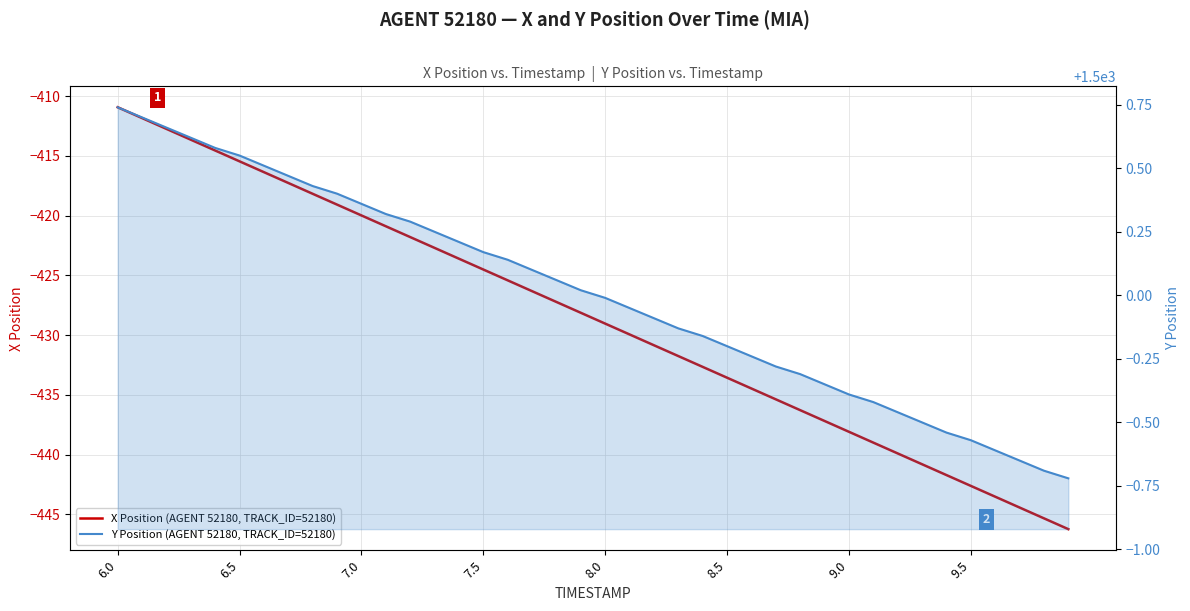

Does the chart have visible grid lines?

Yes